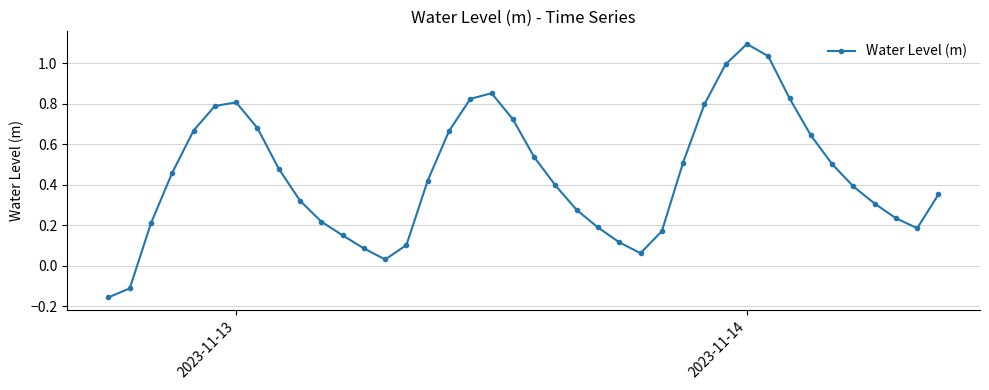

What is the maximum value shown in the chart?

1.1